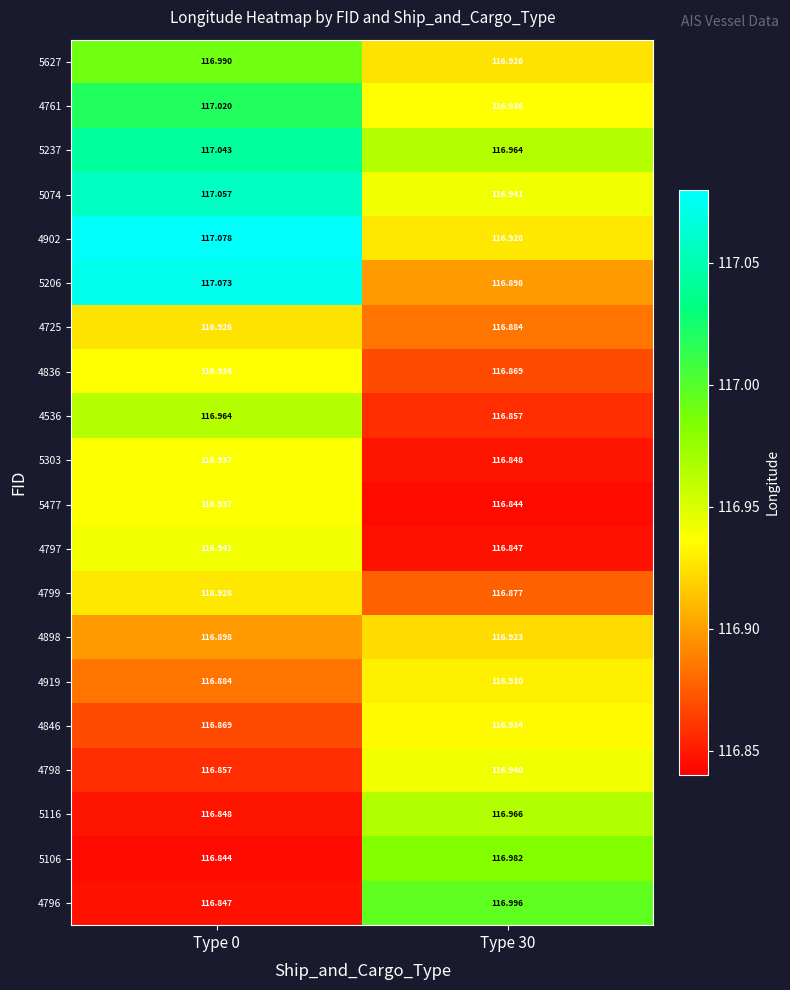

Is the value of 4797 at Type 0 greater than the value of 4902 at Type 30?

Yes